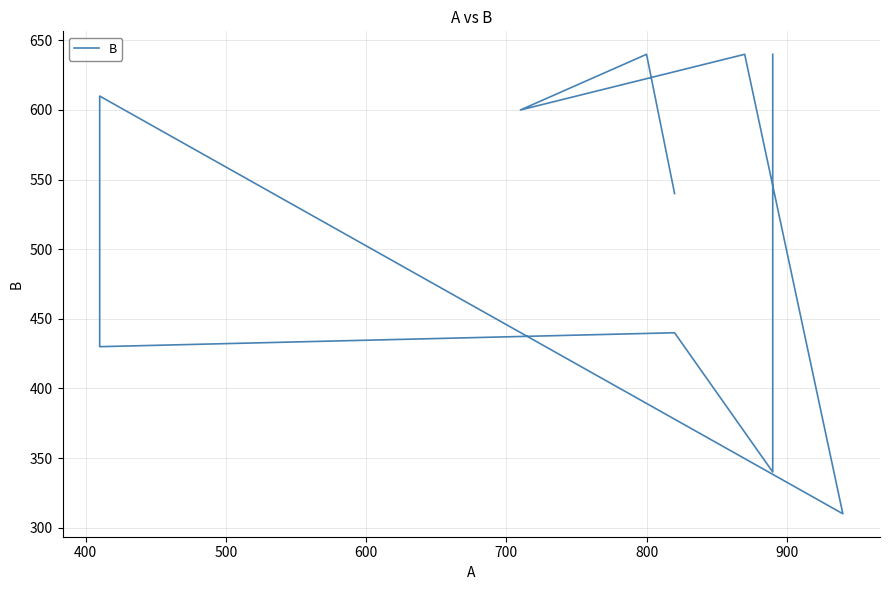

Reading right to left, what are all the values shown in this chart?

640	340	440	430	610	310	640	600	640	540